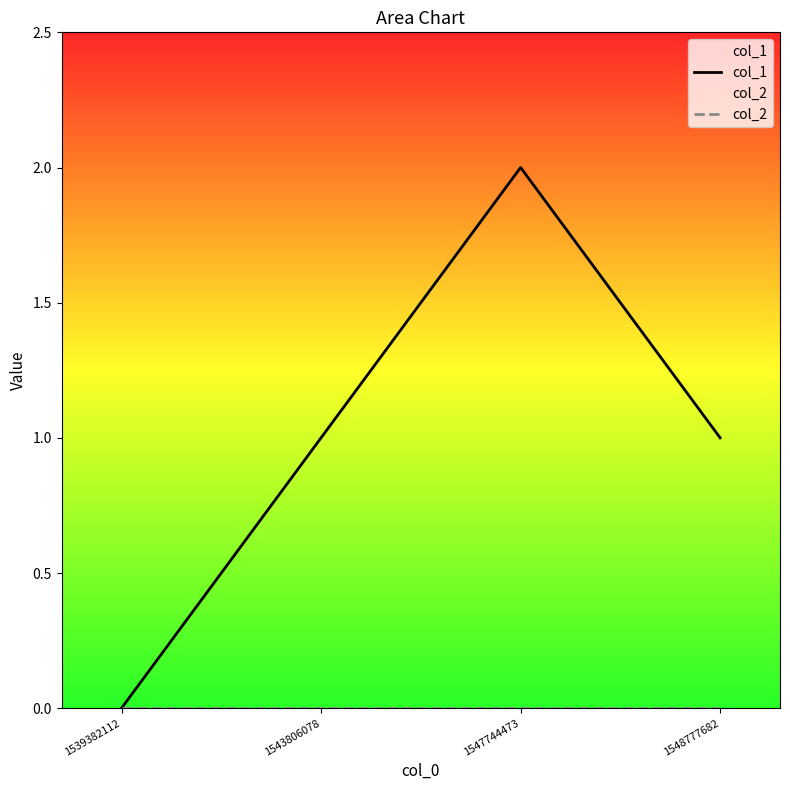

What is the difference between the maximum and second lowest values in the col_1 series?

1